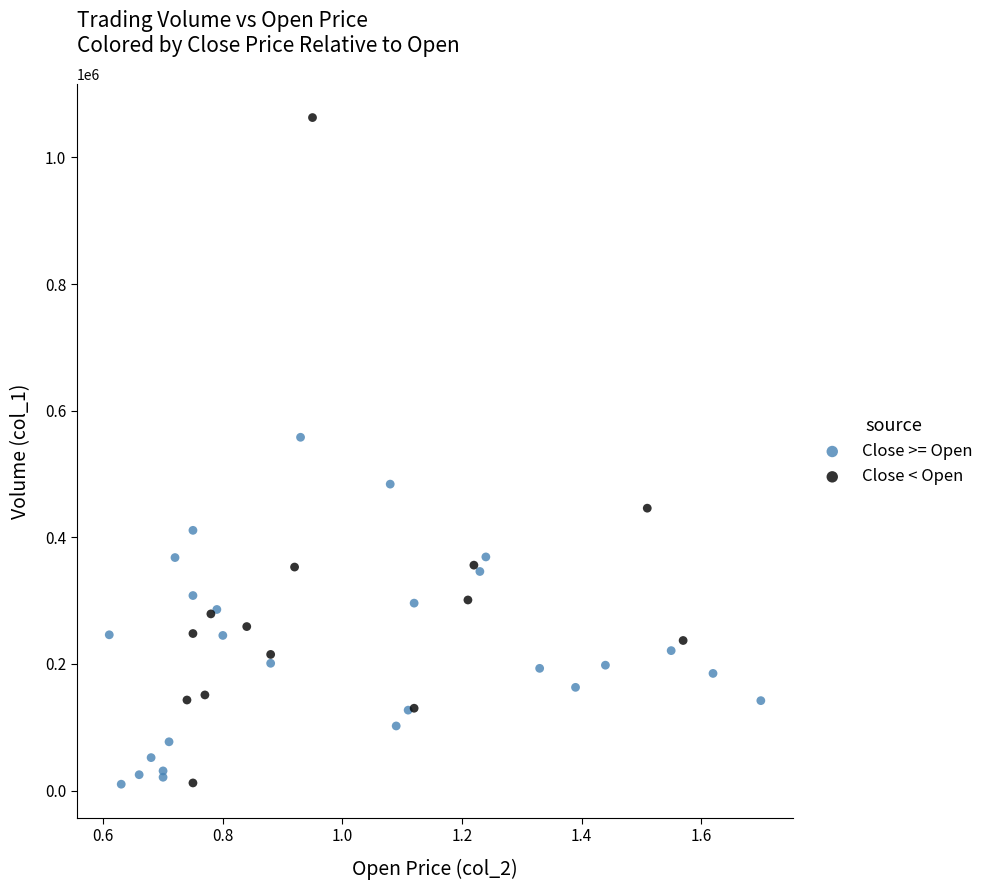

Which series has the largest Y range (max minus min)?

Close < Open